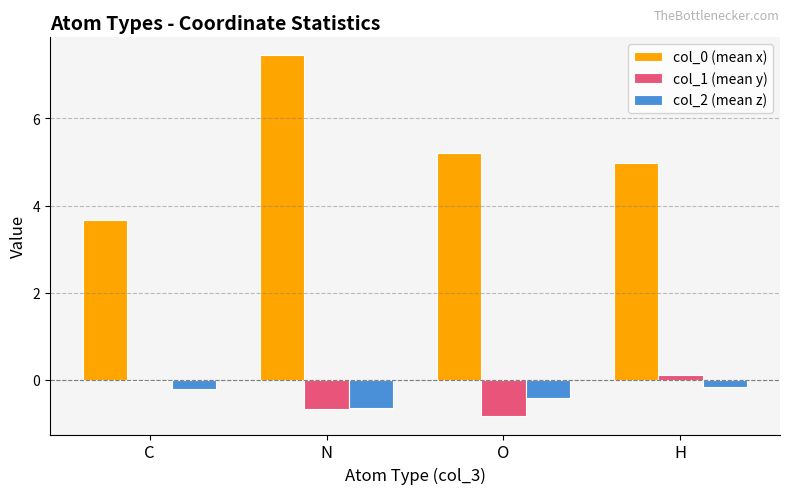

At which category is the sum across all series the highest?

N